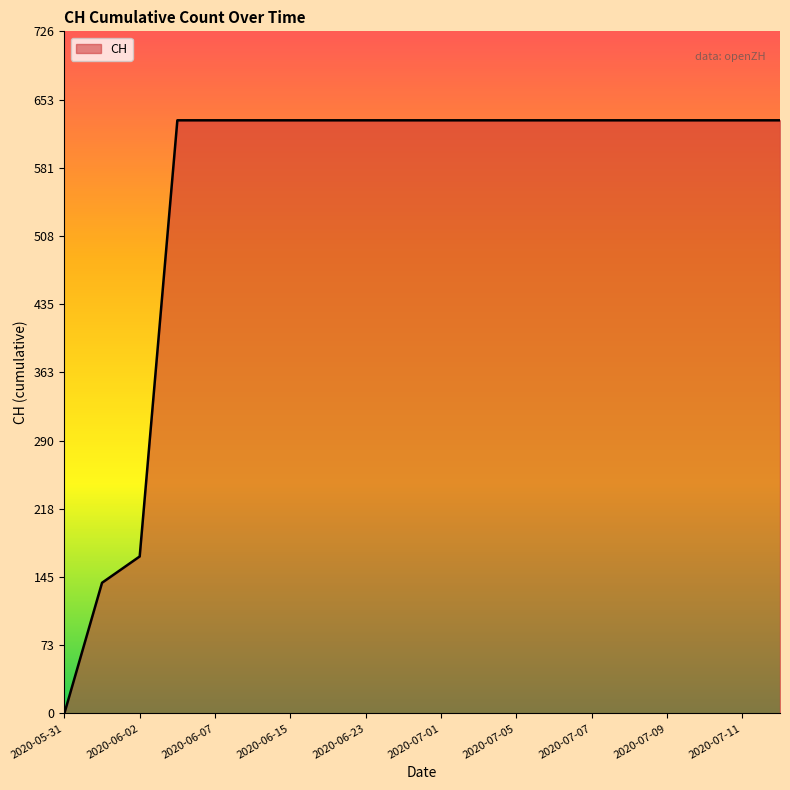

What is the average value?

552